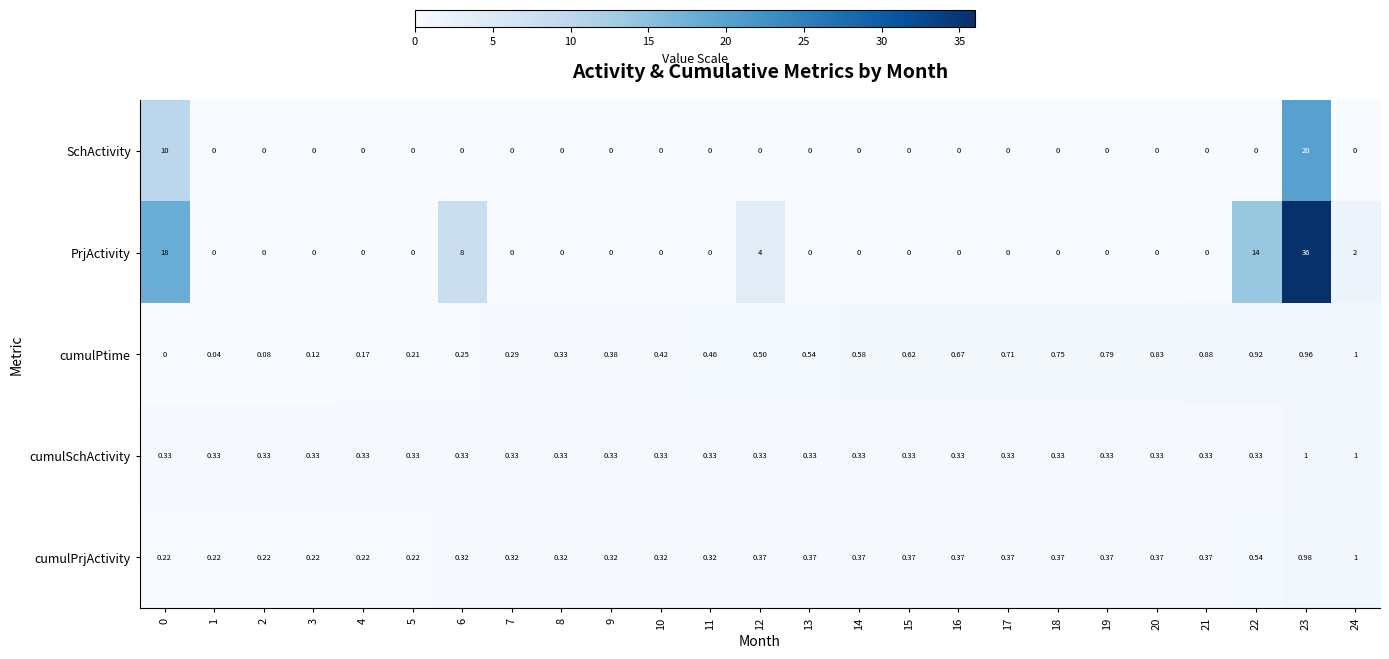

Which series has the largest total across all categories?

PrjActivity